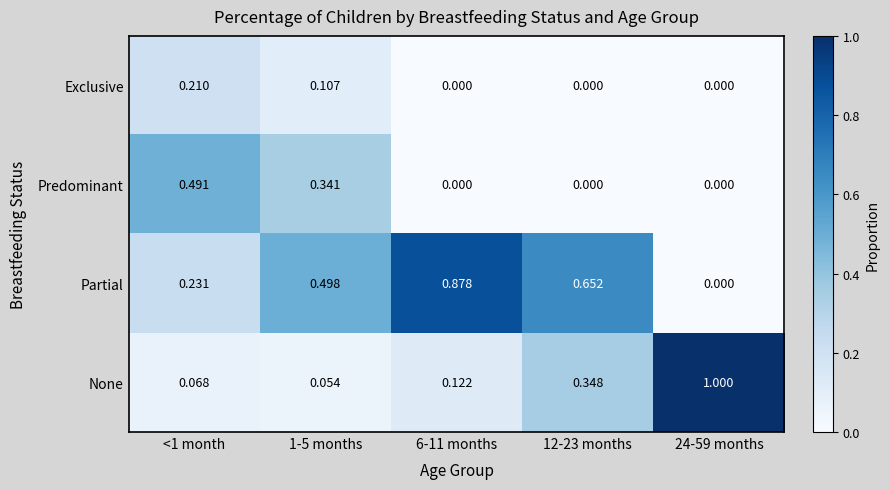

Which series has the largest range (max minus min)?

None